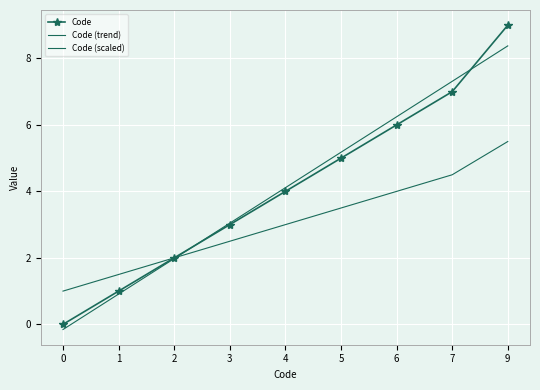

What is the average value of the Code (trend) series?

4.1